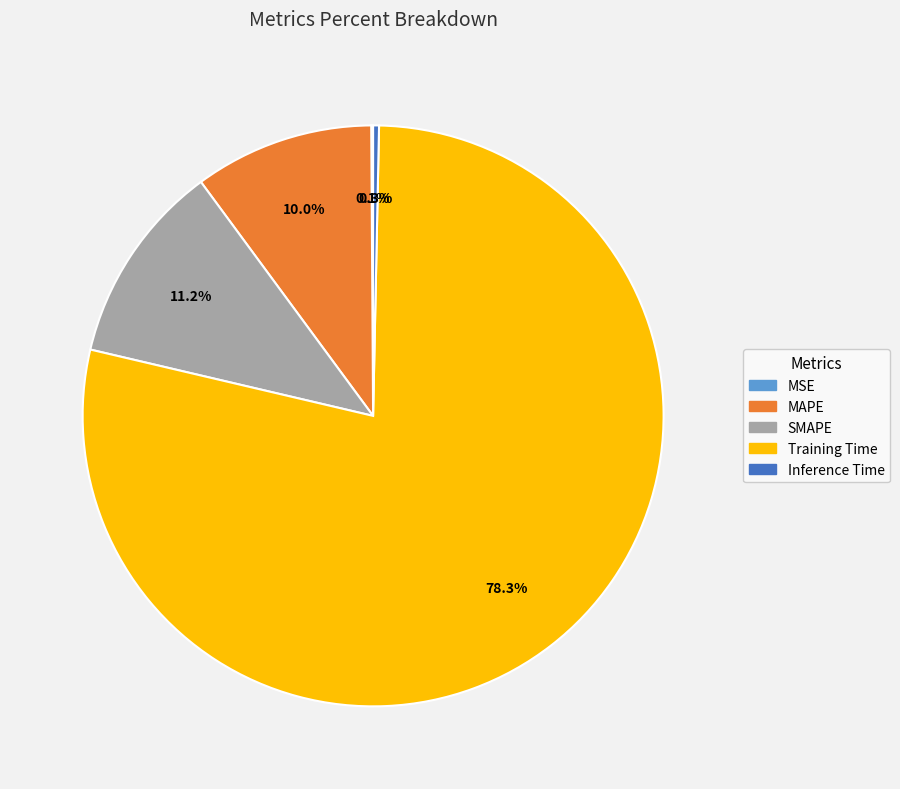

Is it true that Training Time is 78% of the pie?

True